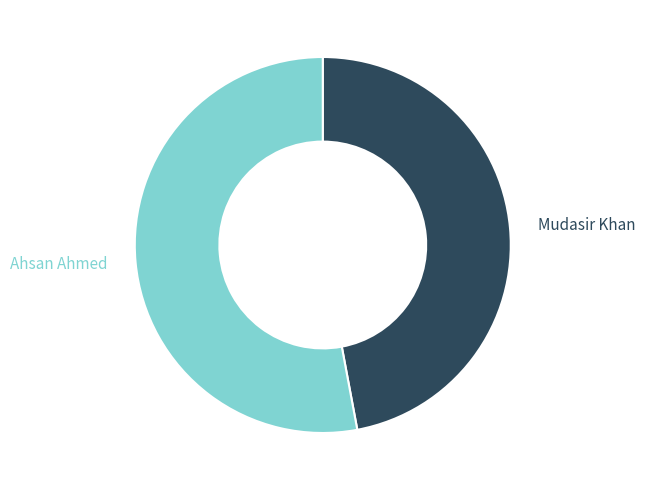

The Mudasir Khan slice represents 39% of the pie. True or false?

False